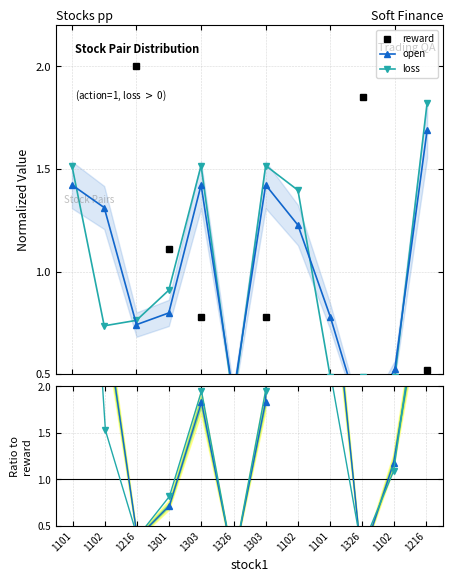

How many times do open and open/reward cross each other?

6